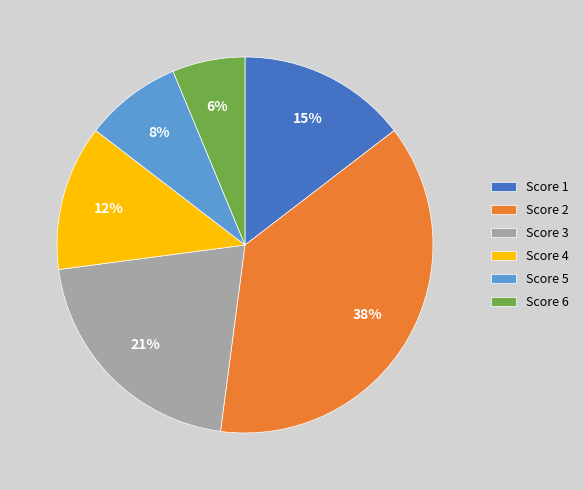

Is there a majority slice in this chart?

No